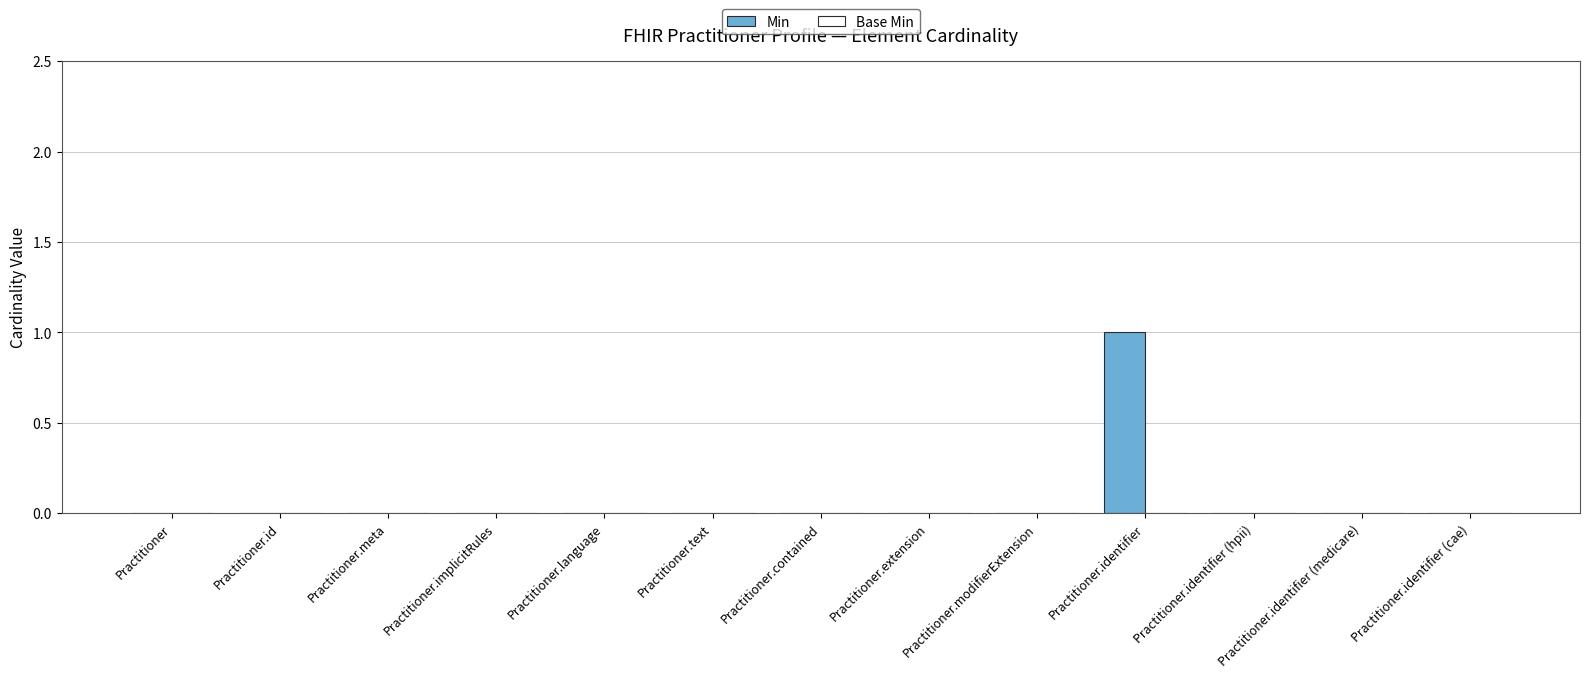

At which category does the chart reach its peak across all series?

Practitioner.identifier